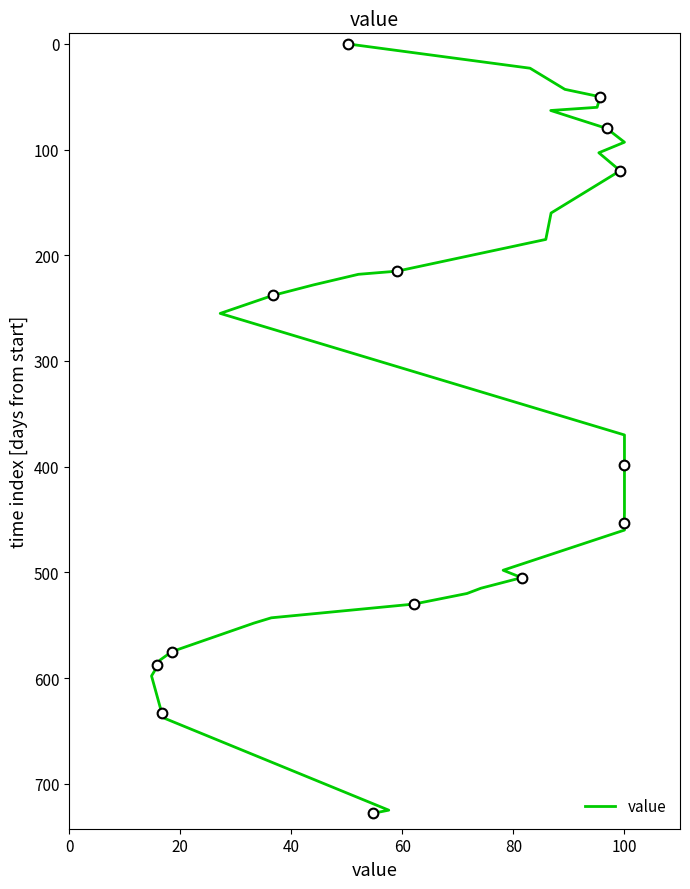

True or false: the data has more than 1 interior local peaks.

False